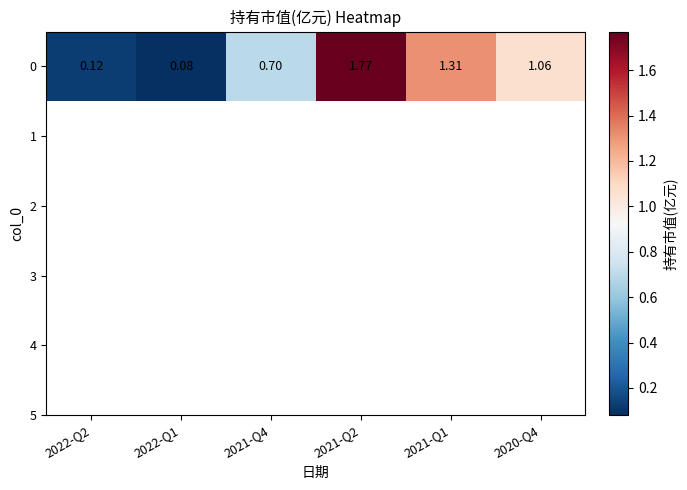

What is the change in value from 2022-Q1 to 2021-Q2?

+1.7